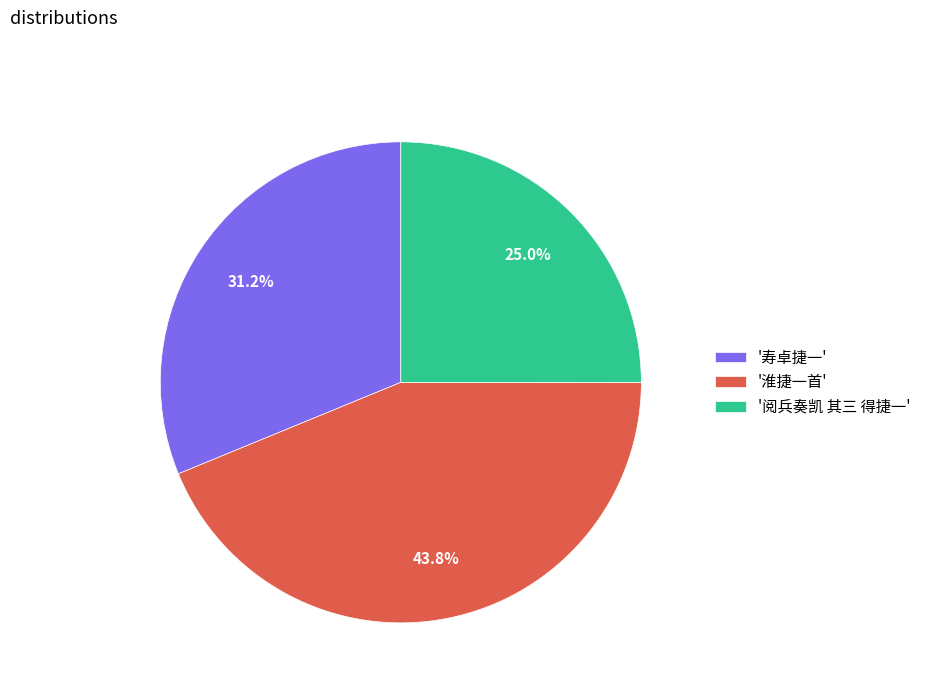

Rank the categories by value from highest to lowest.

'淮捷一首', '寿卓捷一', '阅兵奏凯 其三 得捷一'